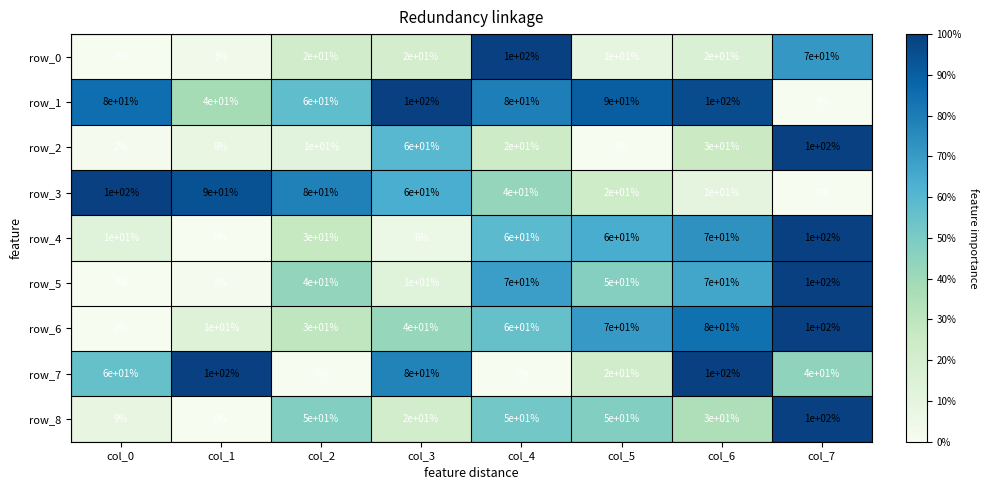

Which series changed the most between col_2 and col_3?

row_7